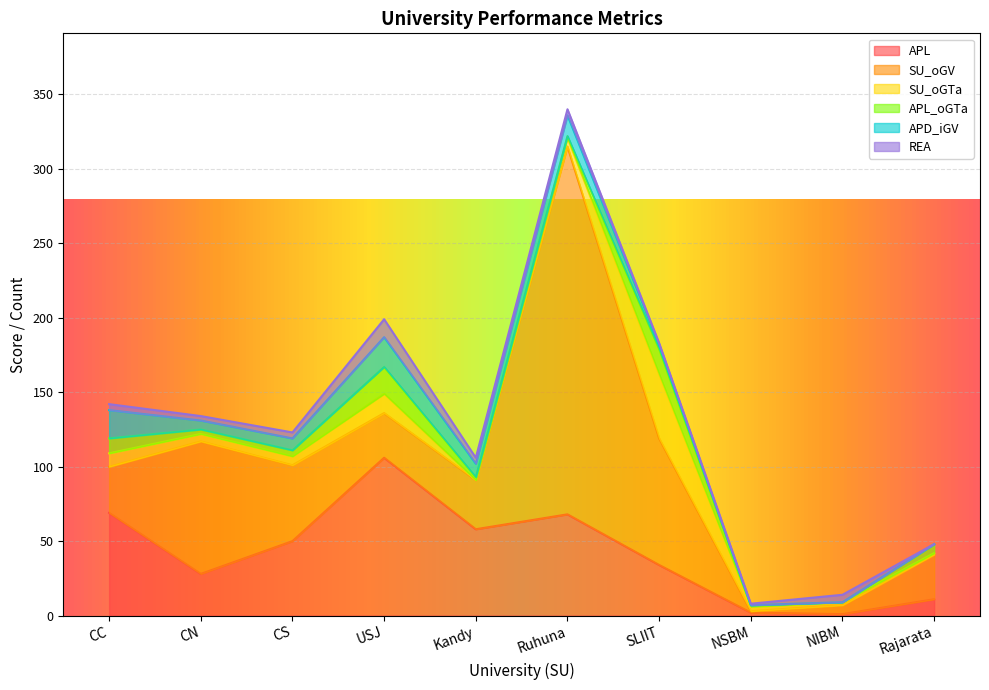

Where is the first local minimum for REA?

CN